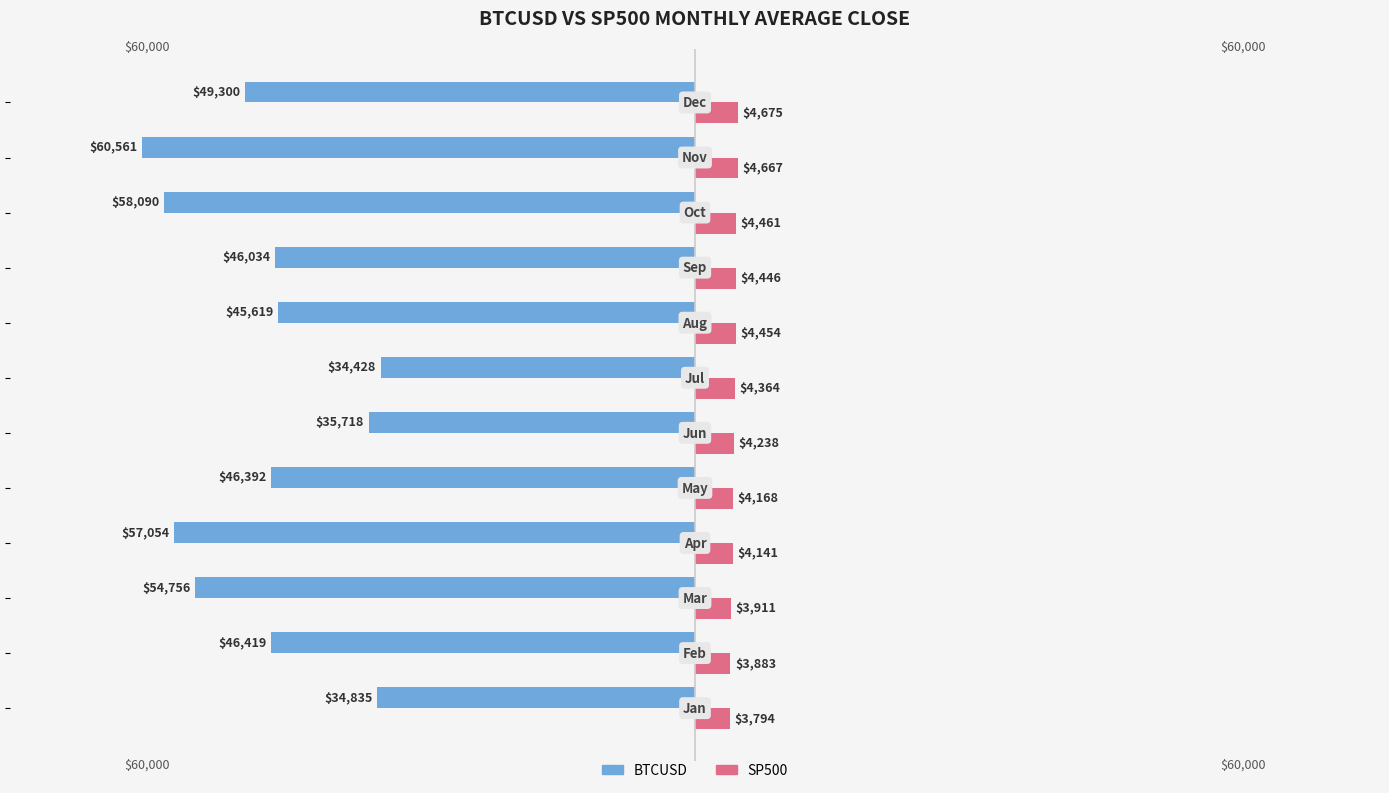

What are all the series names shown in the legend?

BTCUSD, SP500